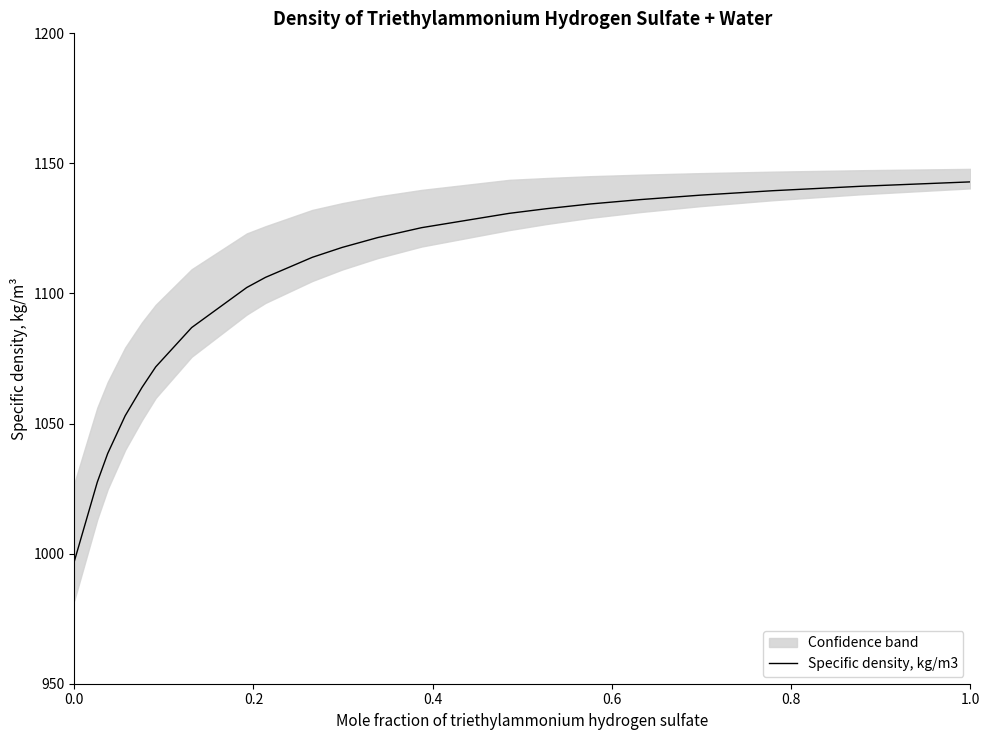

The value of Specific density, kg/m3 at 1.0 is 1142.9. True or false?

True